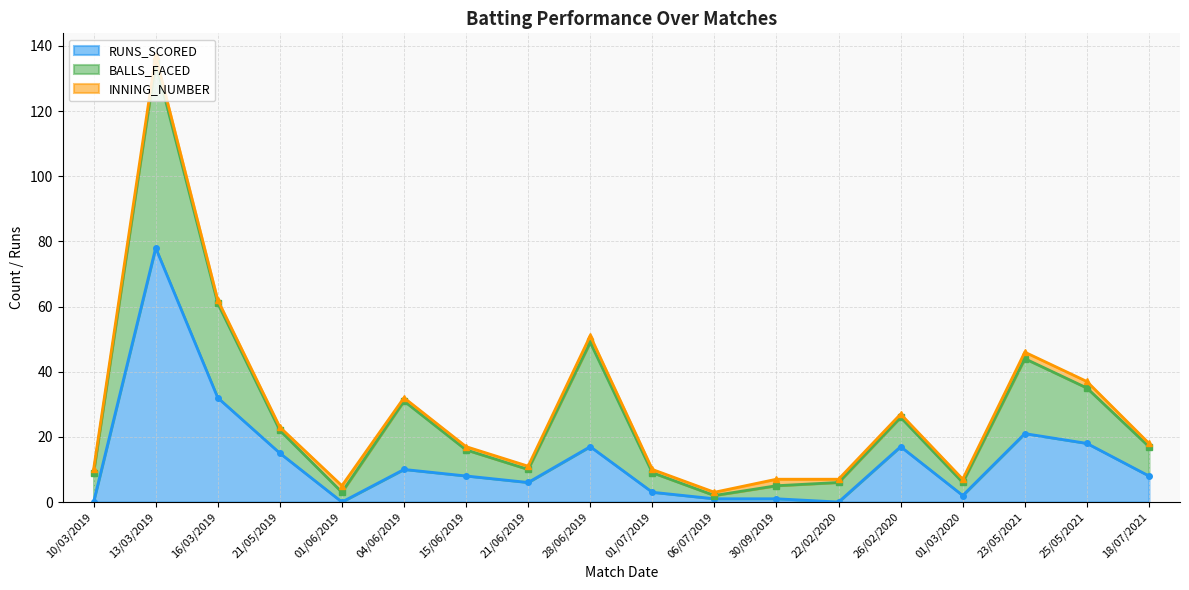

At which label is INNING_NUMBER closest to 1?

10/03/2019